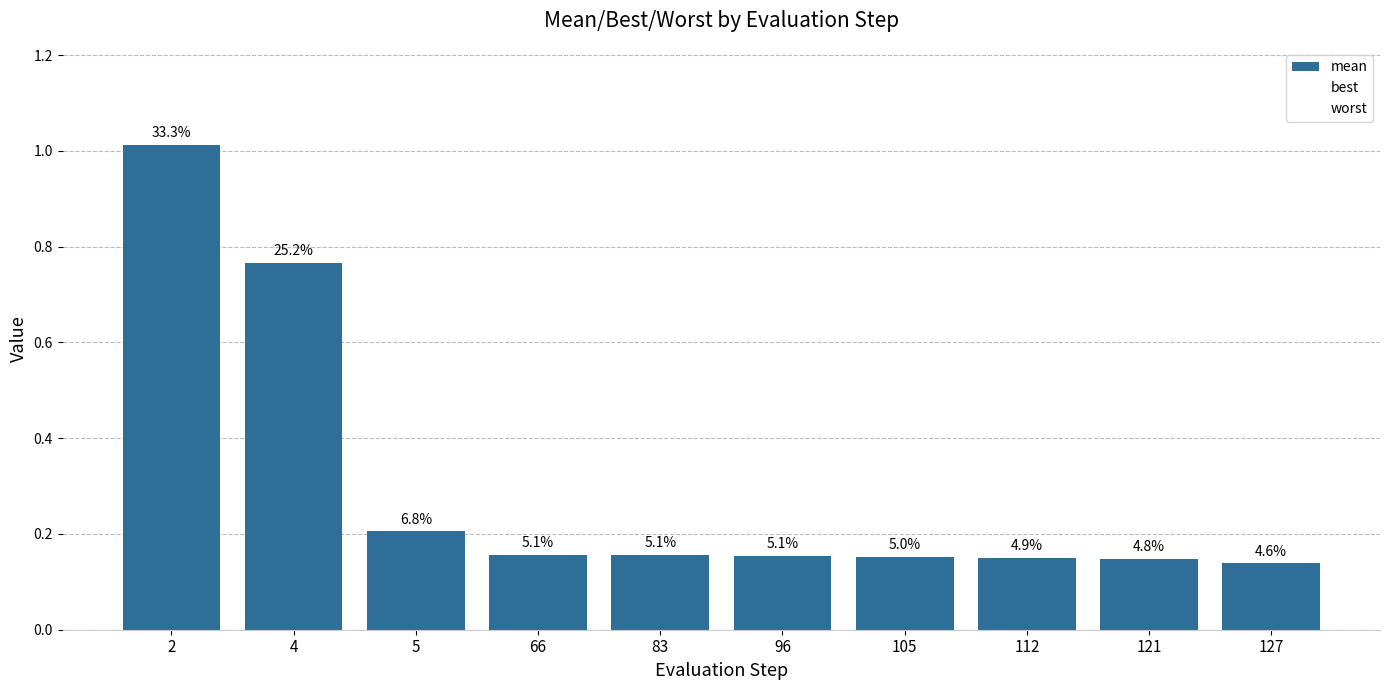

The worst series shows 0.1 at 112. True or false?

False